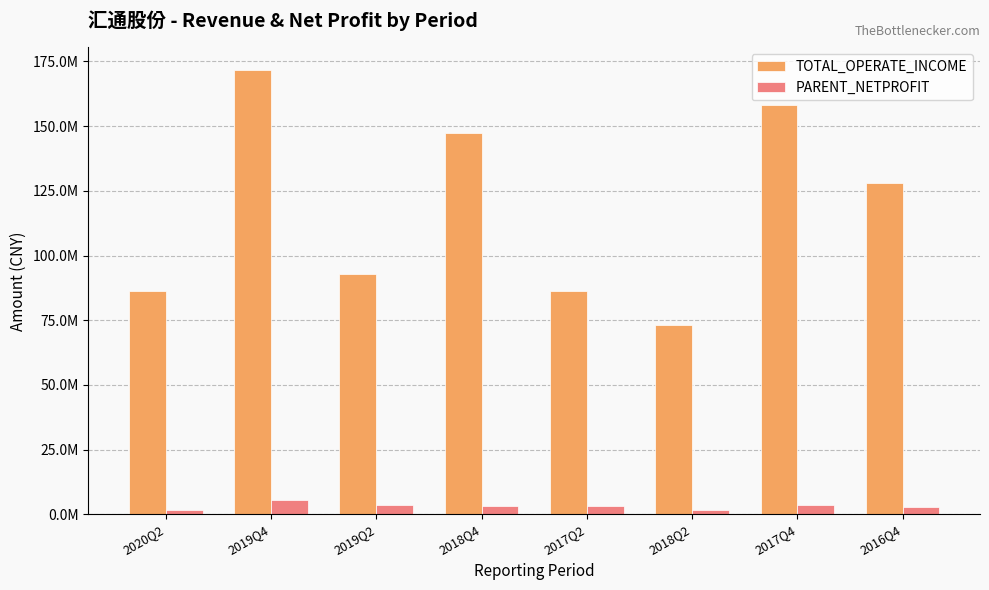

Which series has the largest total across all categories?

TOTAL_OPERATE_INCOME